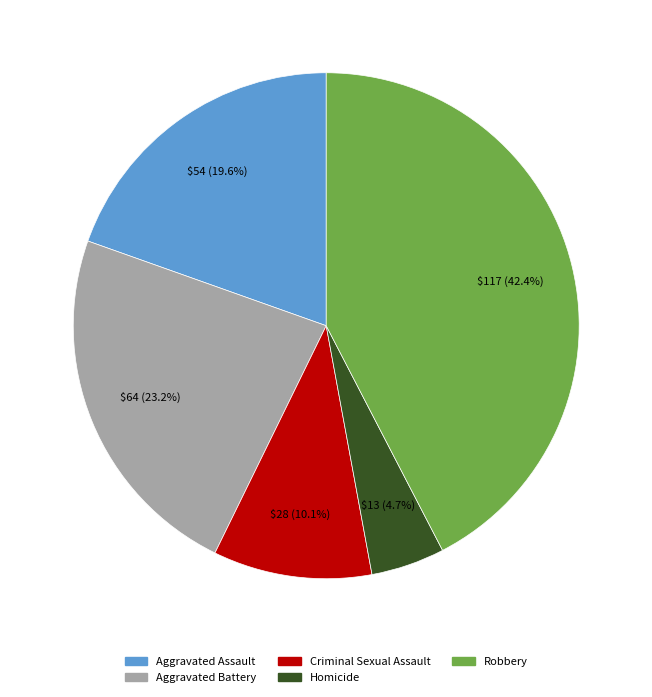

Count the number of slices in the pie.

5